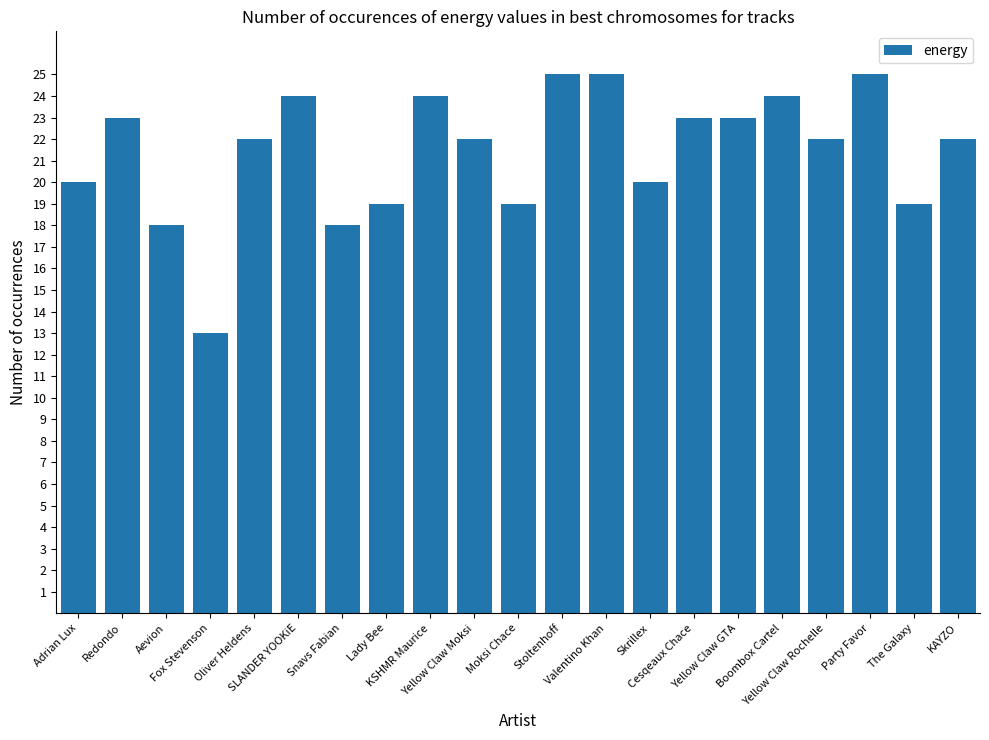

Approximately how many times larger is the value at Yellow Claw GTA compared to Party Favor?

0.9